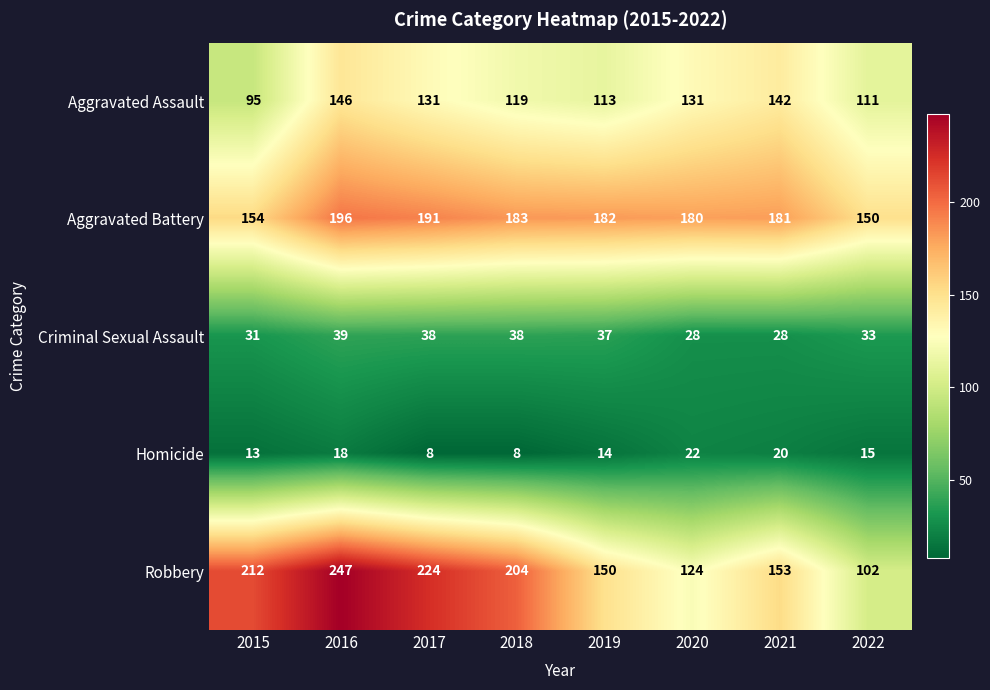

What value does the Robbery series have at 2017, to the nearest 5?

225